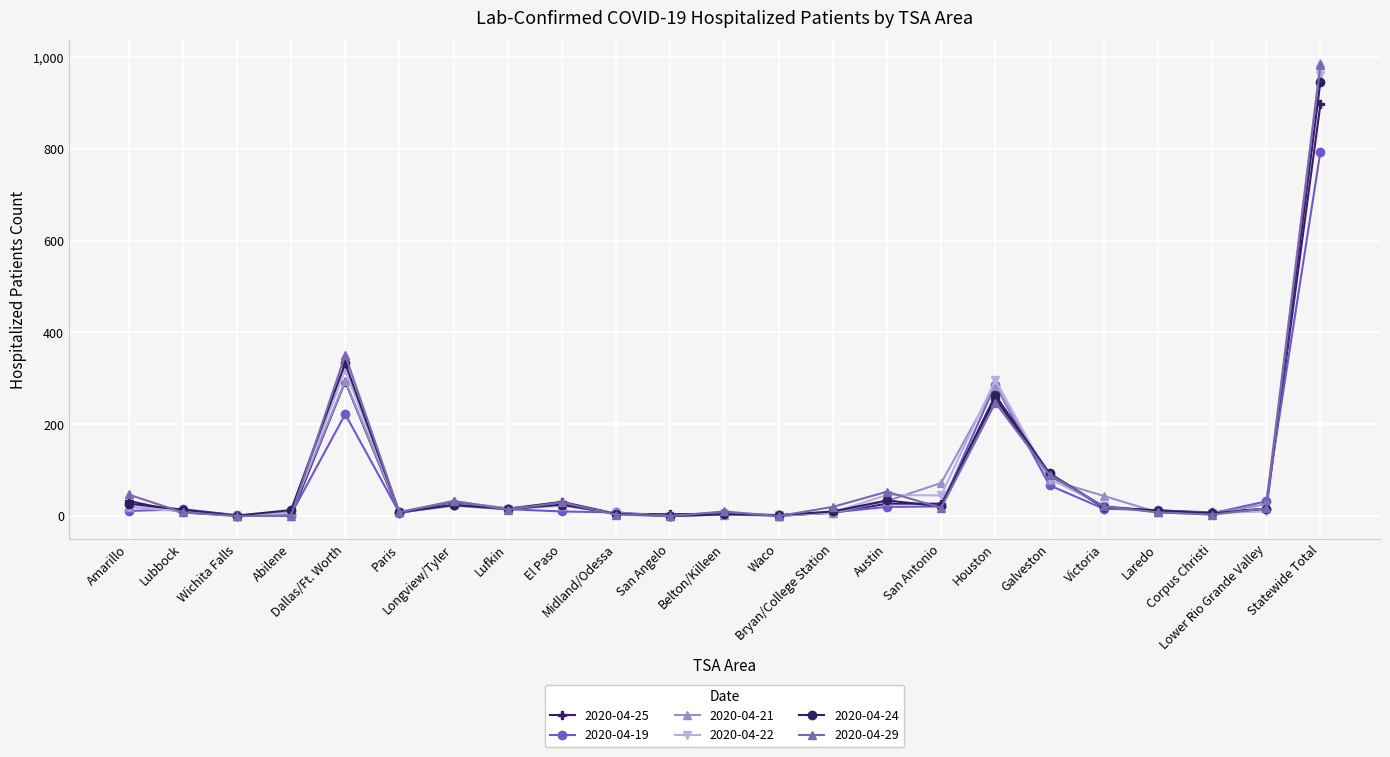

What is the maximum value shown in the chart?

987